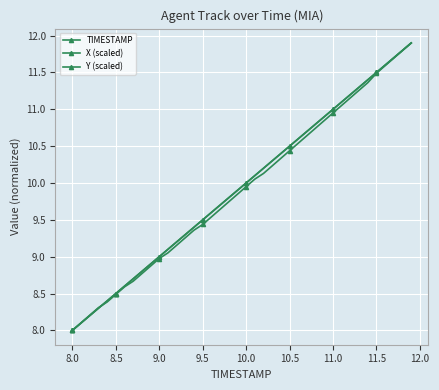

What is the average value of the X (scaled) series?

10.0